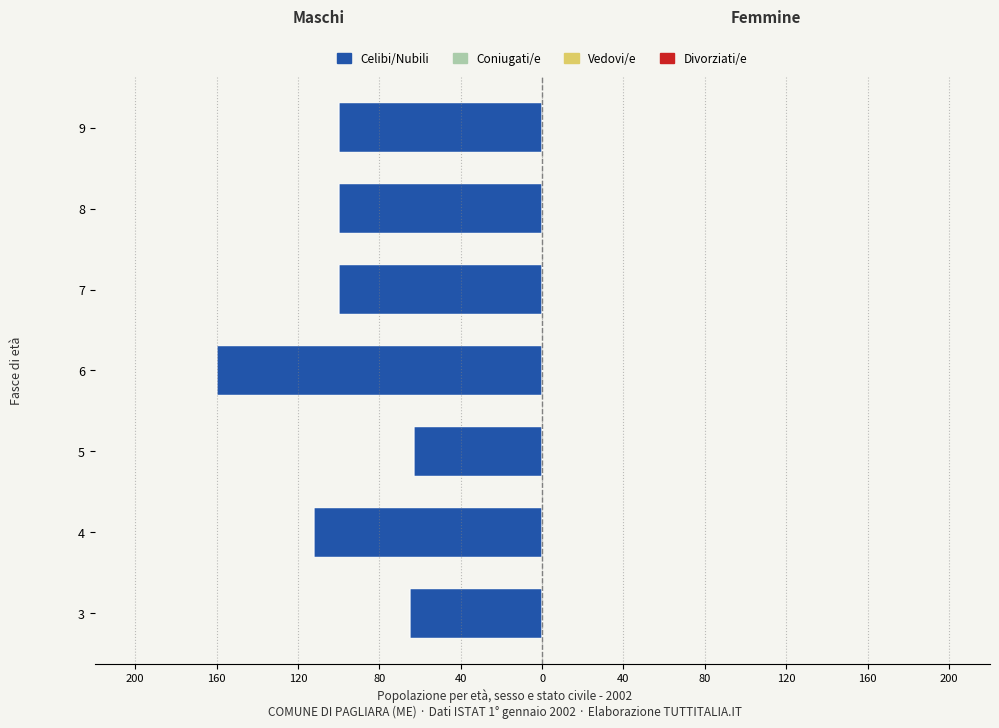

Are the bars horizontal?

Yes